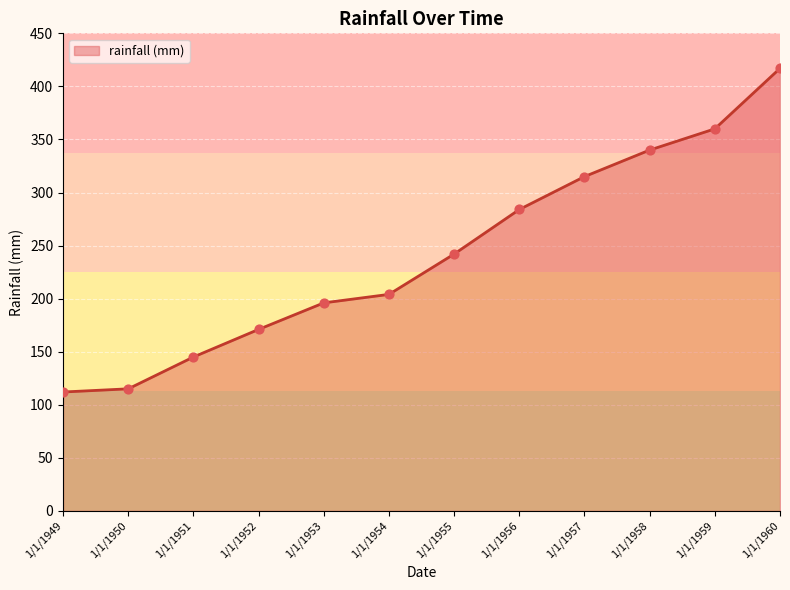

What is the change in value from 1/1/1954 to 1/1/1957?

+111